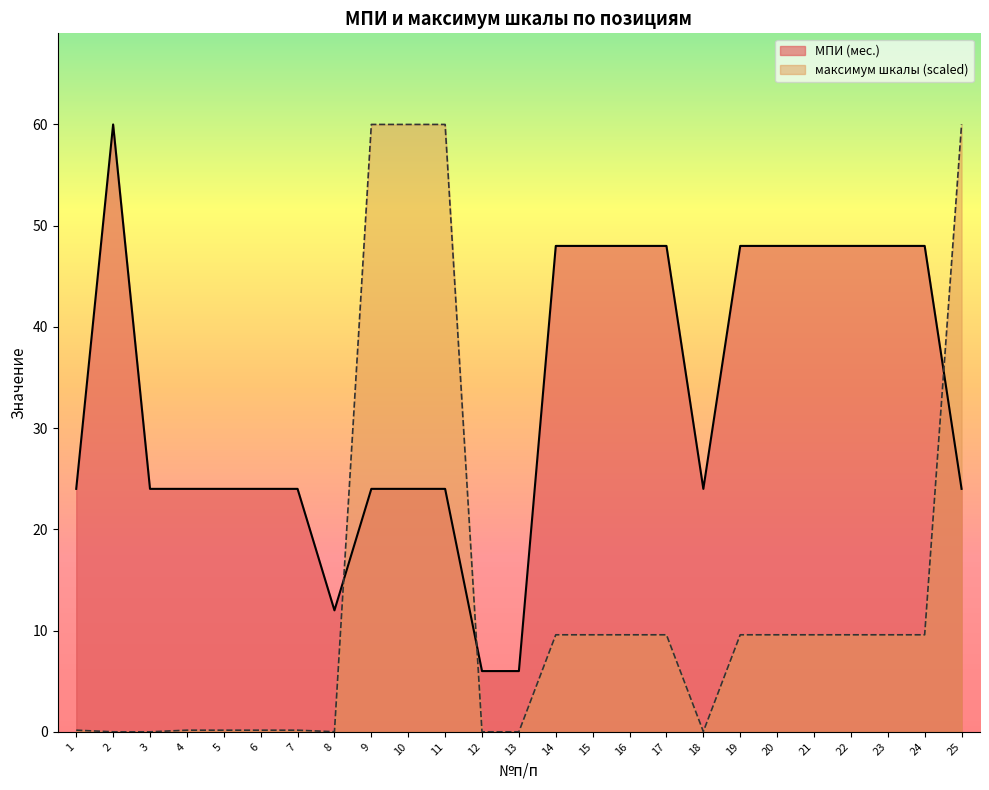

Where is the first local minimum for МПИ (мес.)?

8